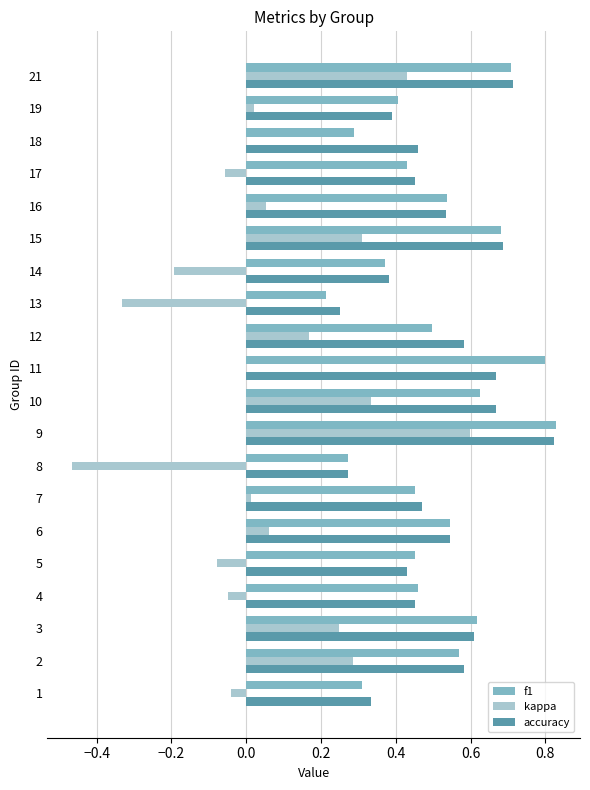

The accuracy series shows 0.7 at 10. True or false?

True